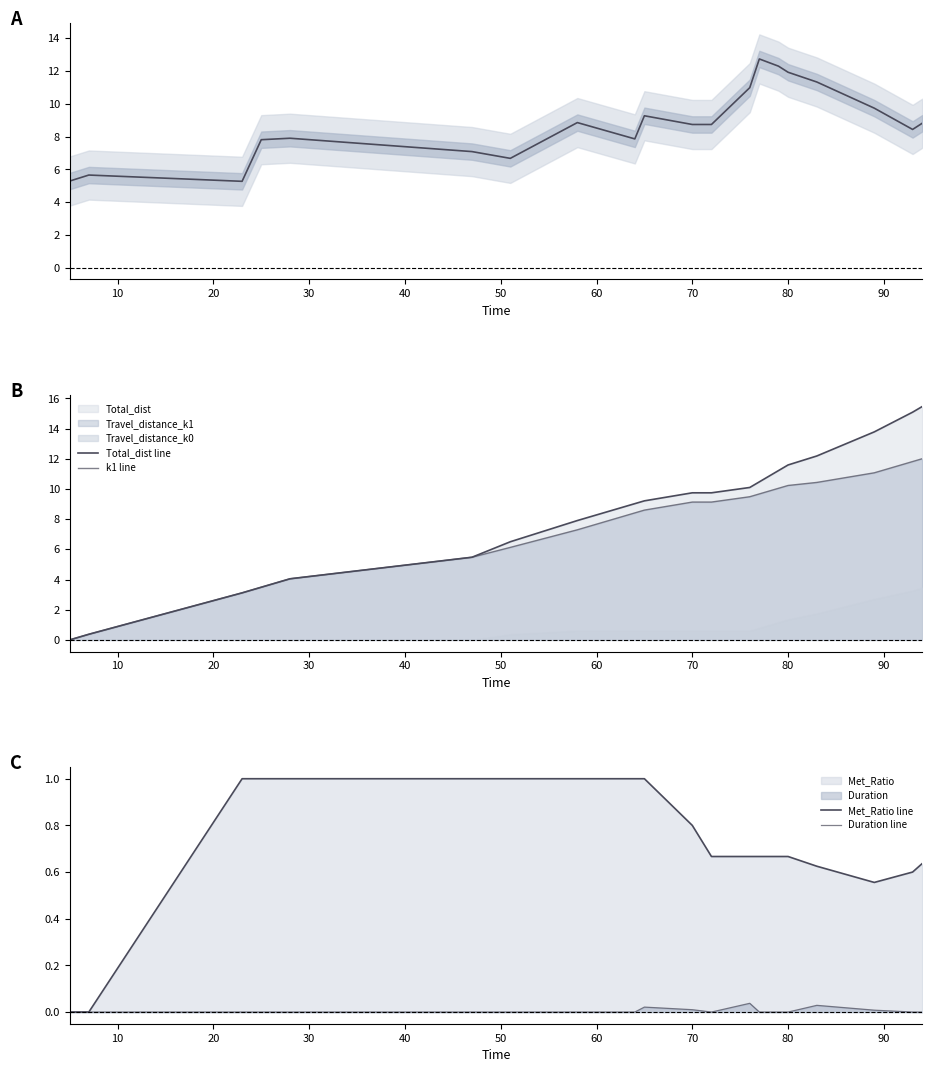

What is the difference between the highest and lowest values at 30?

7.8